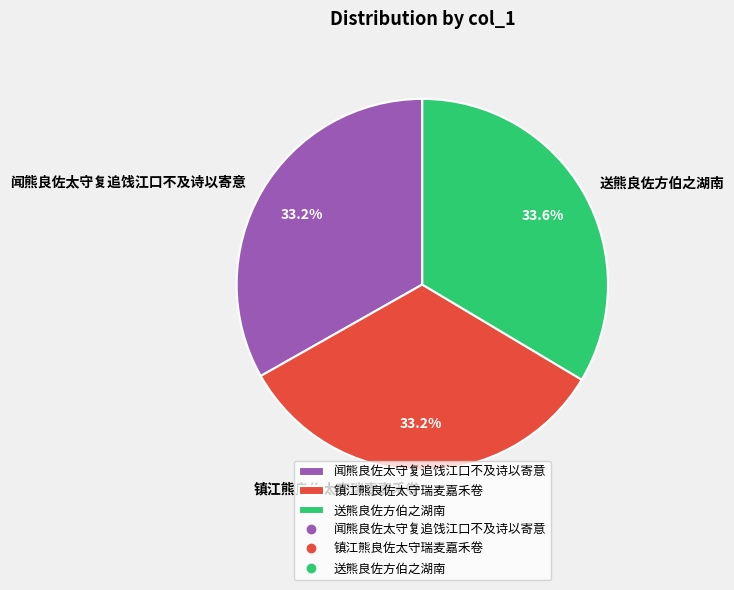

Approximately how many times larger is the value at 闻熊良佐太守复追饯江口不及诗以寄意 compared to 镇江熊良佐太守瑞麦嘉禾卷?

1.0